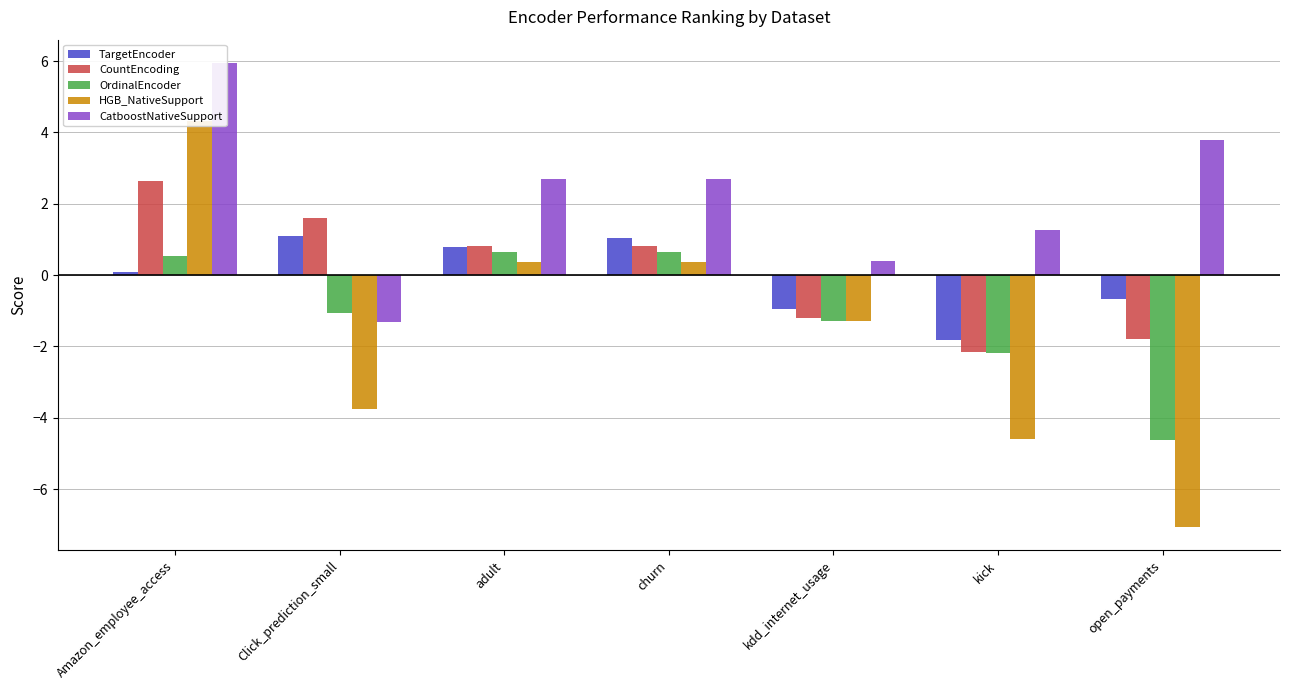

Where is TargetEncoder nearest to the value 0?

Amazon_employee_access